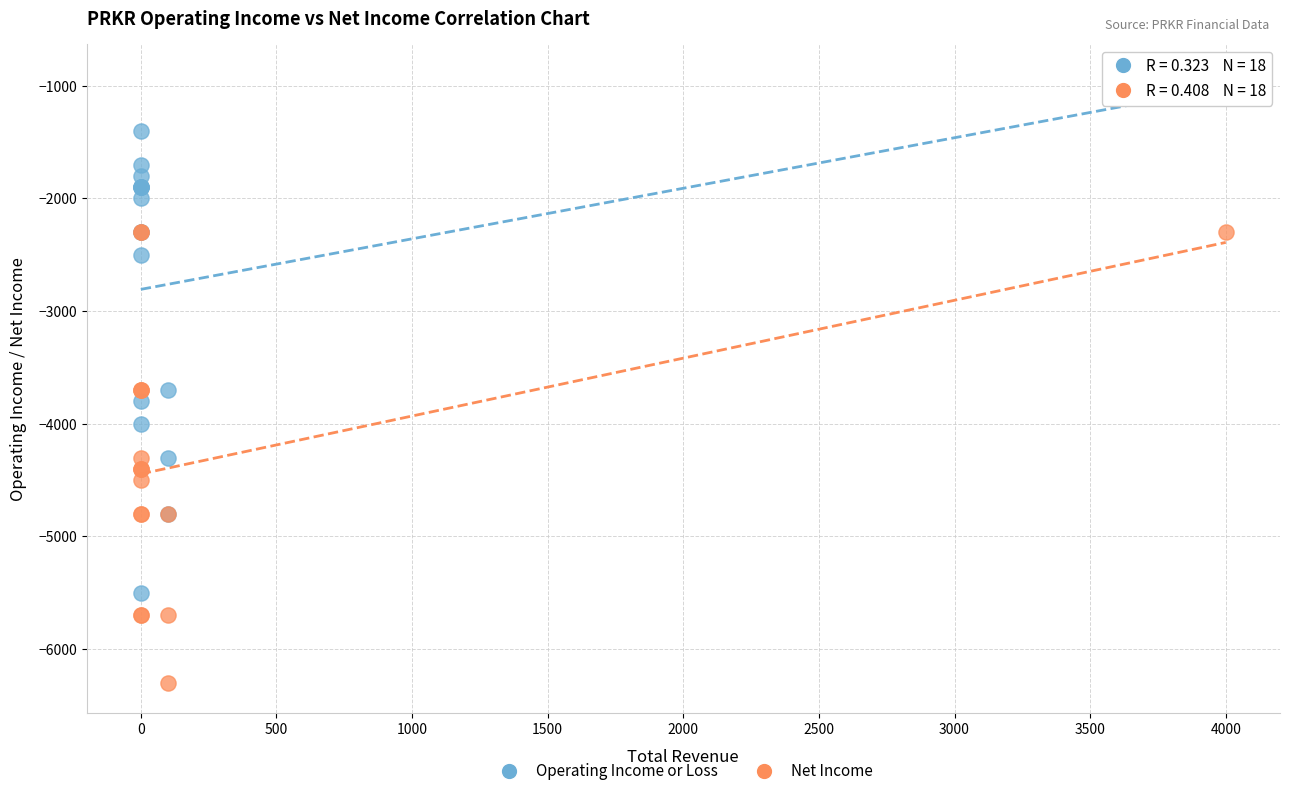

What are all the series names shown in the legend?

Operating Income or Loss, Net Income